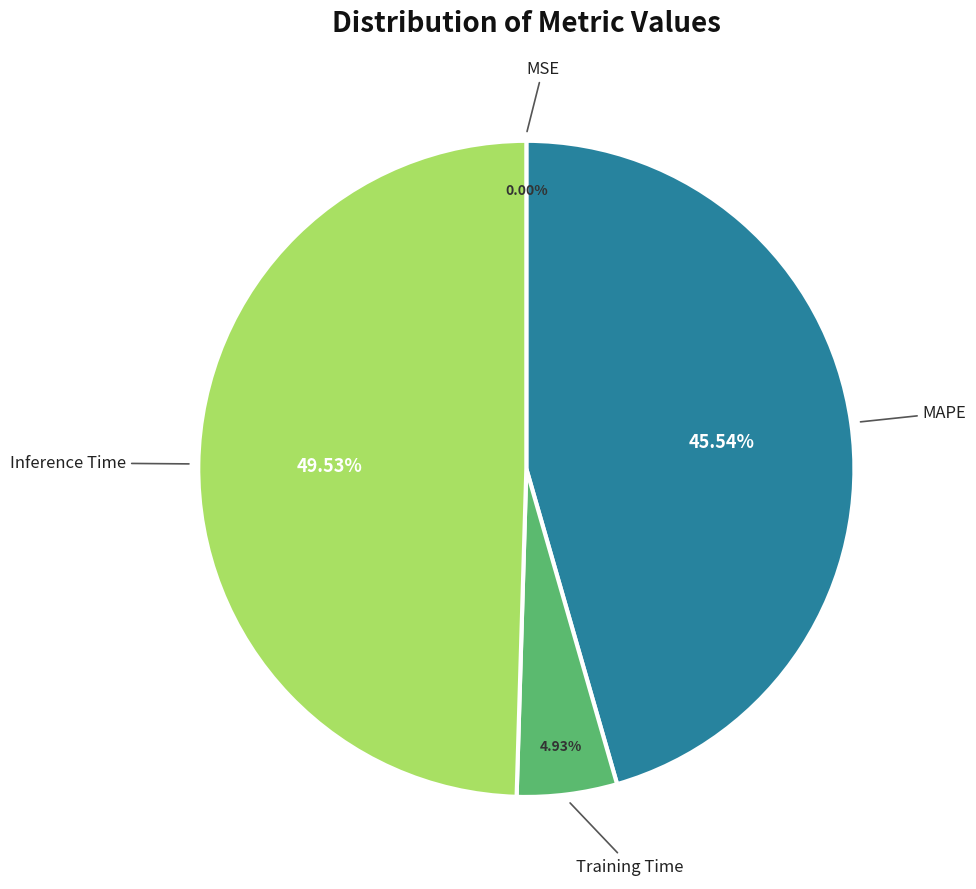

Which slice is the largest?

Inference Time